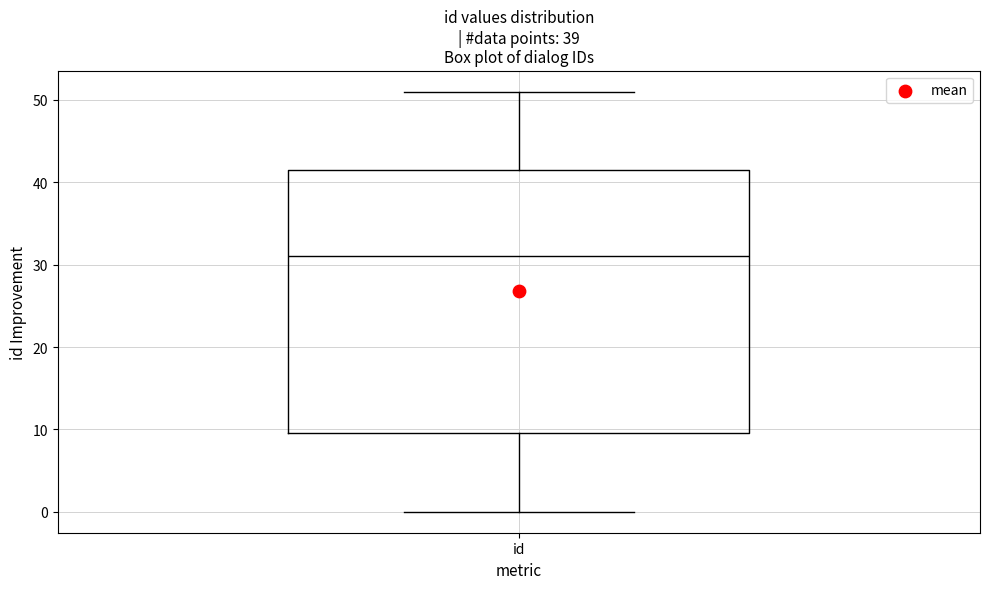

Transcribe this box plot: give where the median line is, the range the box spans, and where the two whiskers end, as read against the y-axis. The values are not printed on the chart, so give them approximately, as read against the axis.

median 31, box 10 to 42, whiskers 0 to 51